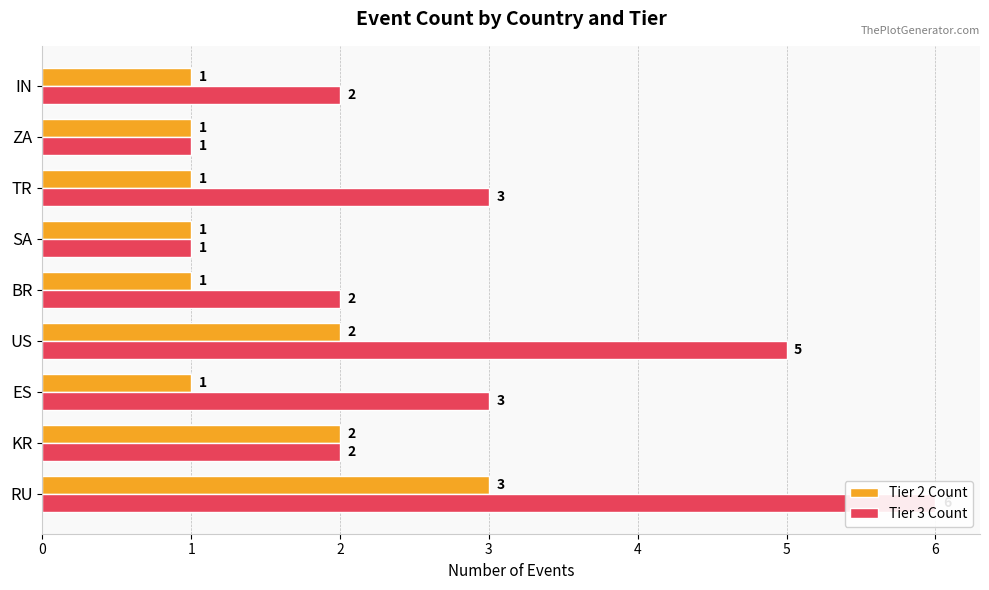

True or false: Tier 2 Count has a value of 1 at 4.

True